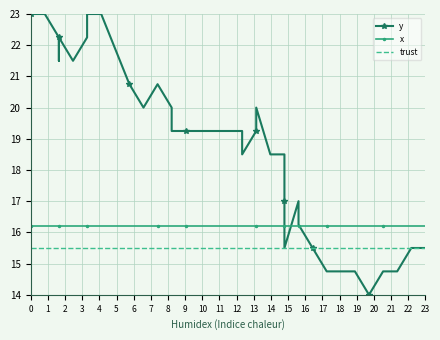

What is the spread (max minus min) of values at 1?

7.5